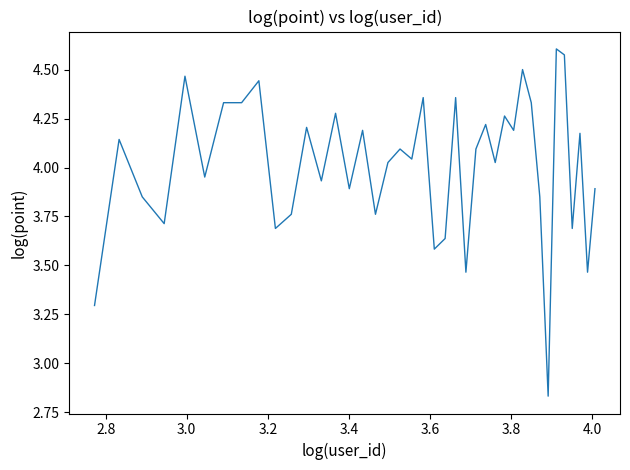

What is the difference between the maximum and minimum values?

1.8